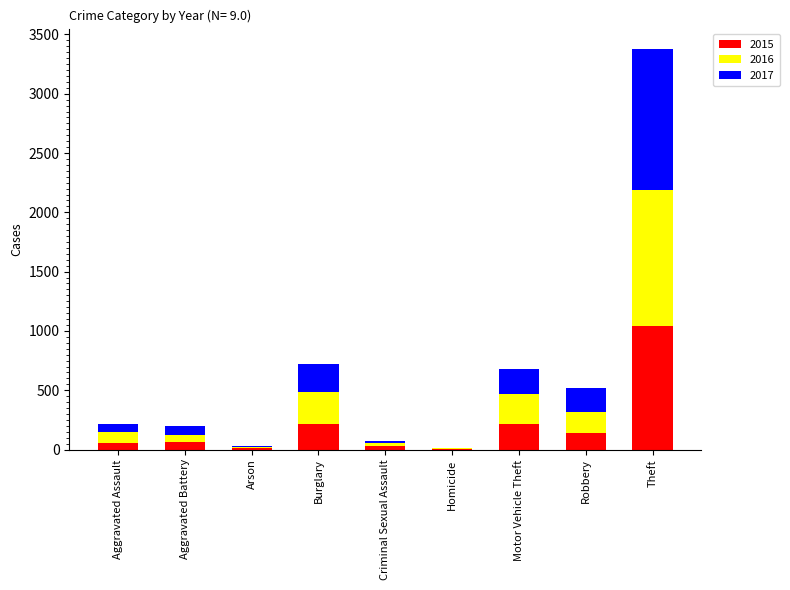

At which category is the sum across all series the highest?

Theft